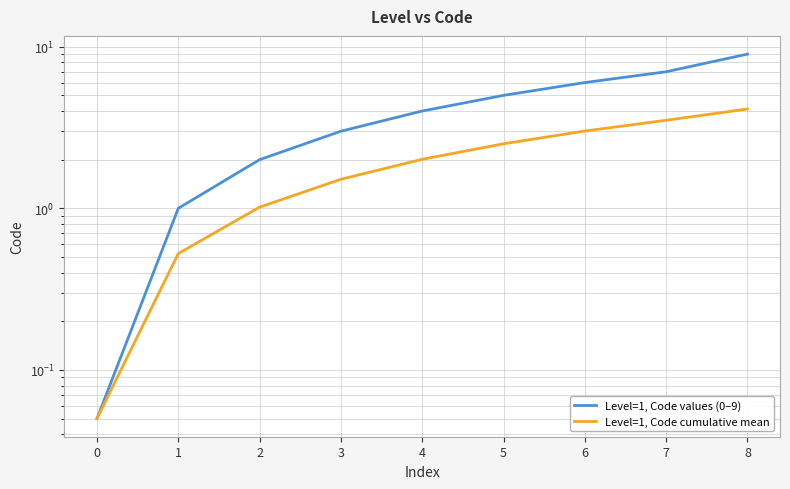

True or false: Level=1, Code cumulative mean and Level=1, Code values (0–9) intersect in this chart.

False